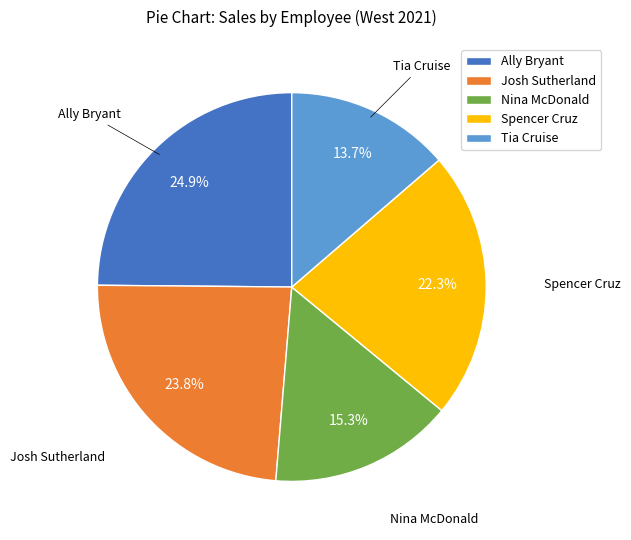

To the nearest percent, what is the difference between the largest and smallest slice percentages?

11%